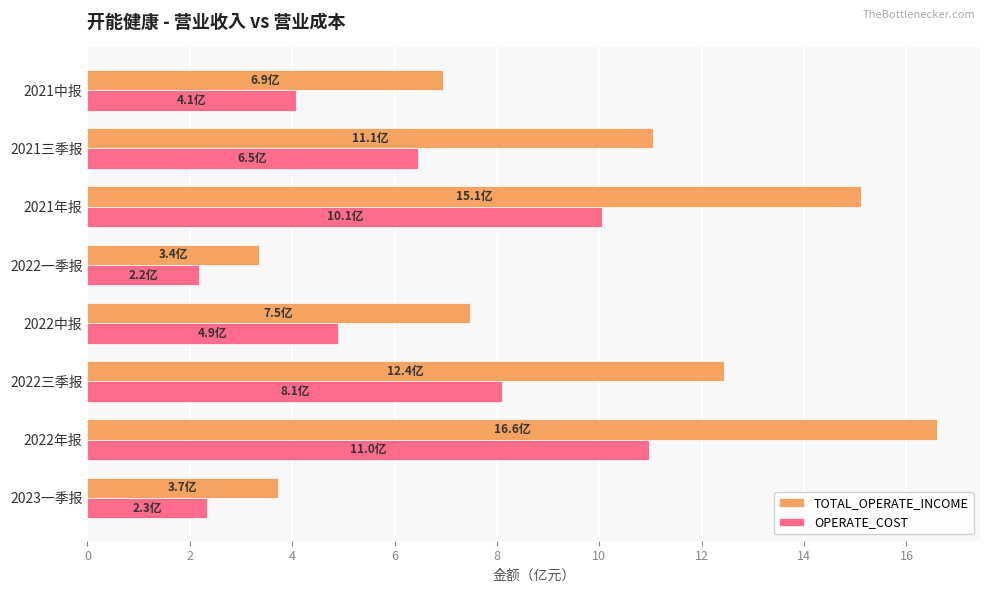

Which series has the largest total across all categories?

TOTAL_OPERATE_INCOME